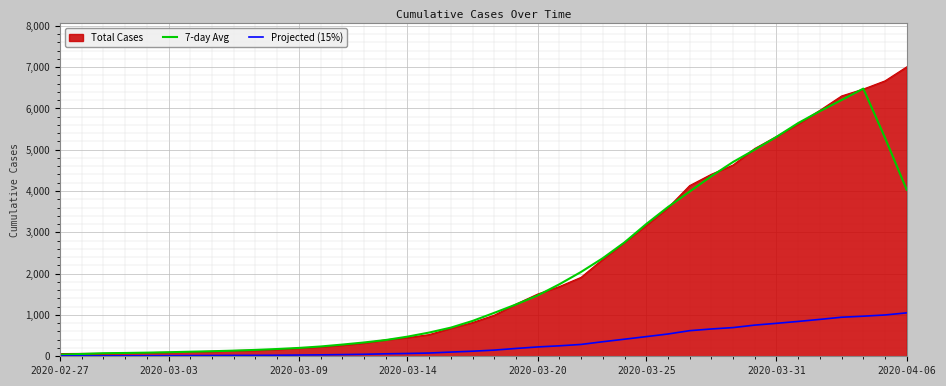

Which series has the widest spread of values?

Total Cases